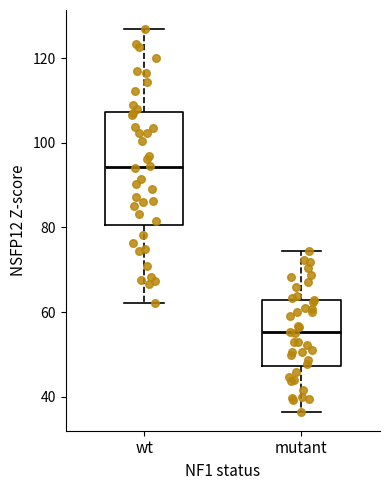

Where is the lower edge of the box for wt on the y-axis? The values are not printed on the chart, so give them approximately, as read against the axis.

80